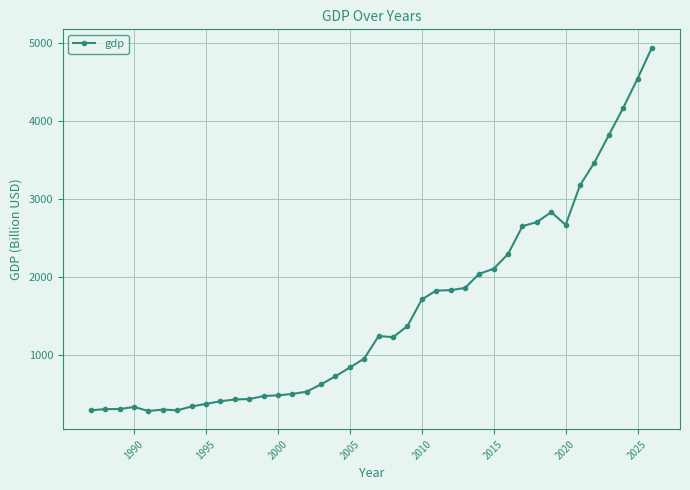

What is the sum of all values?

61563.1